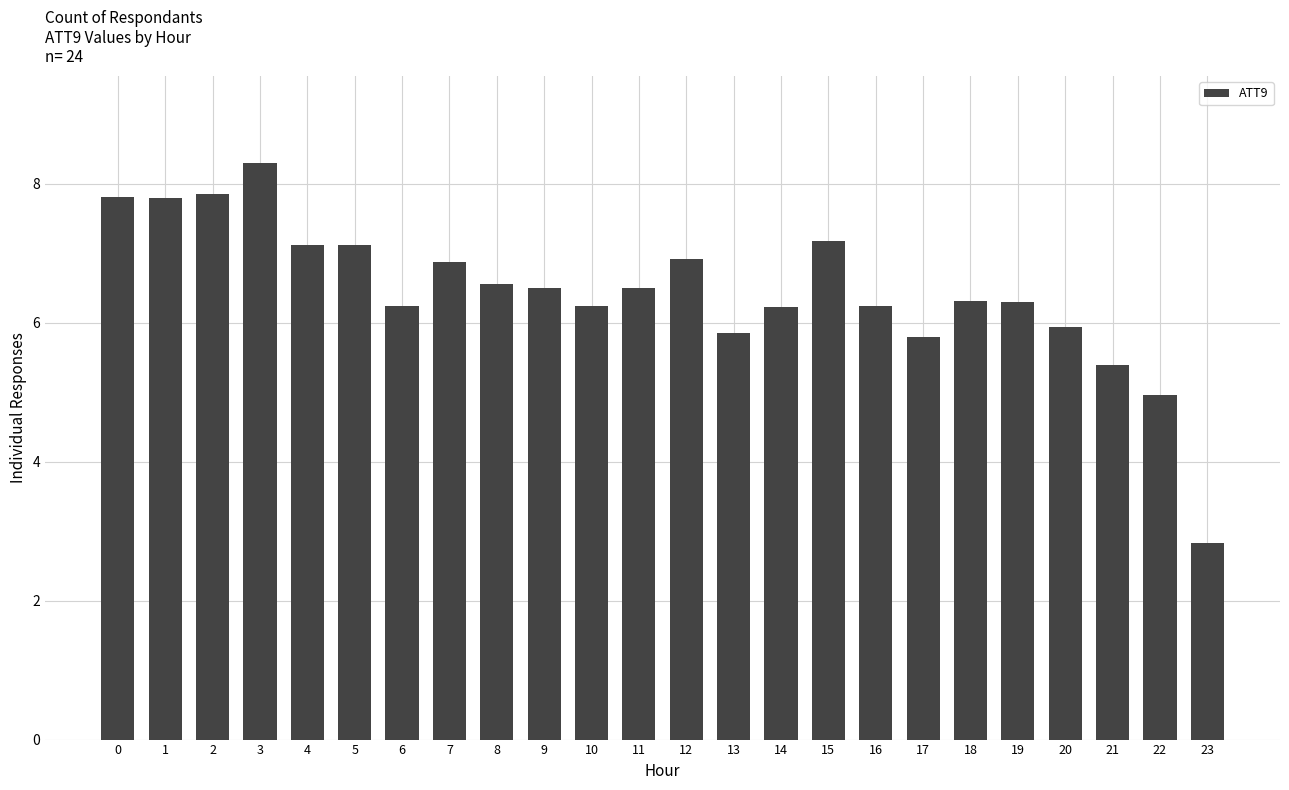

What is the ratio of the value at 2 to the value at 20?

1.3